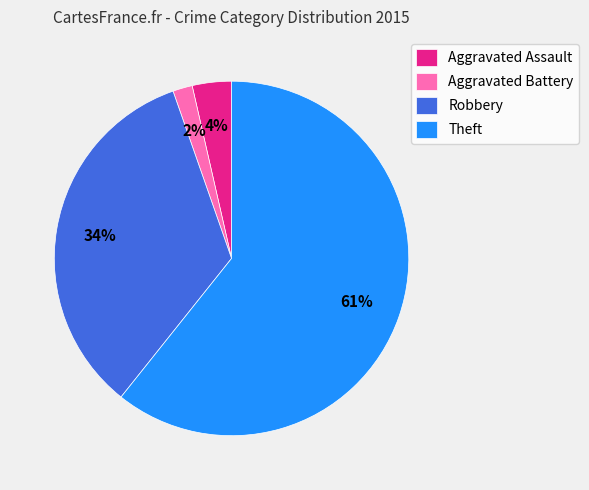

Which category has the smallest portion of the pie?

Aggravated Battery